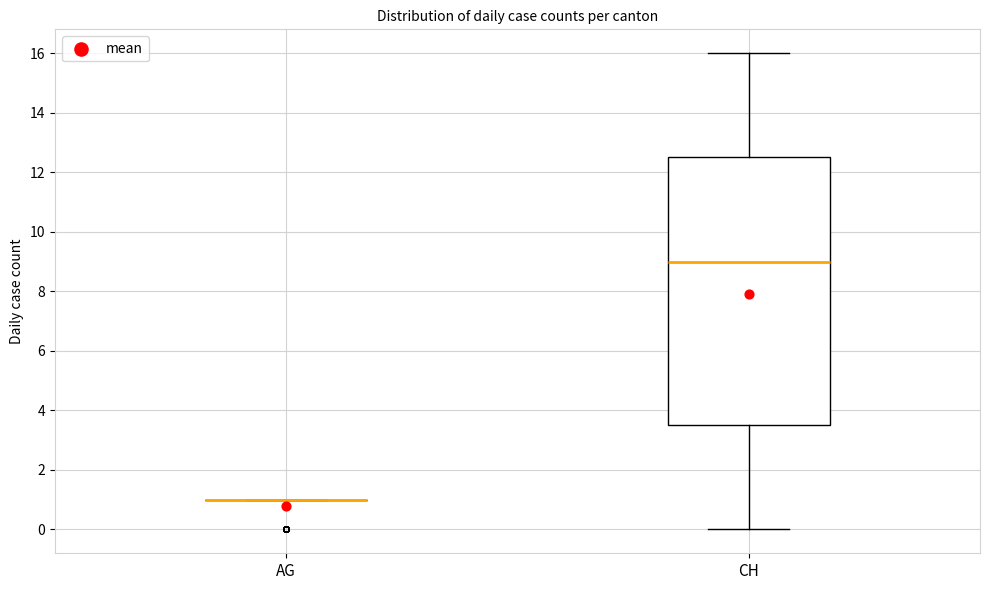

Which box is the tallest, from its lower edge to its upper edge?

CH